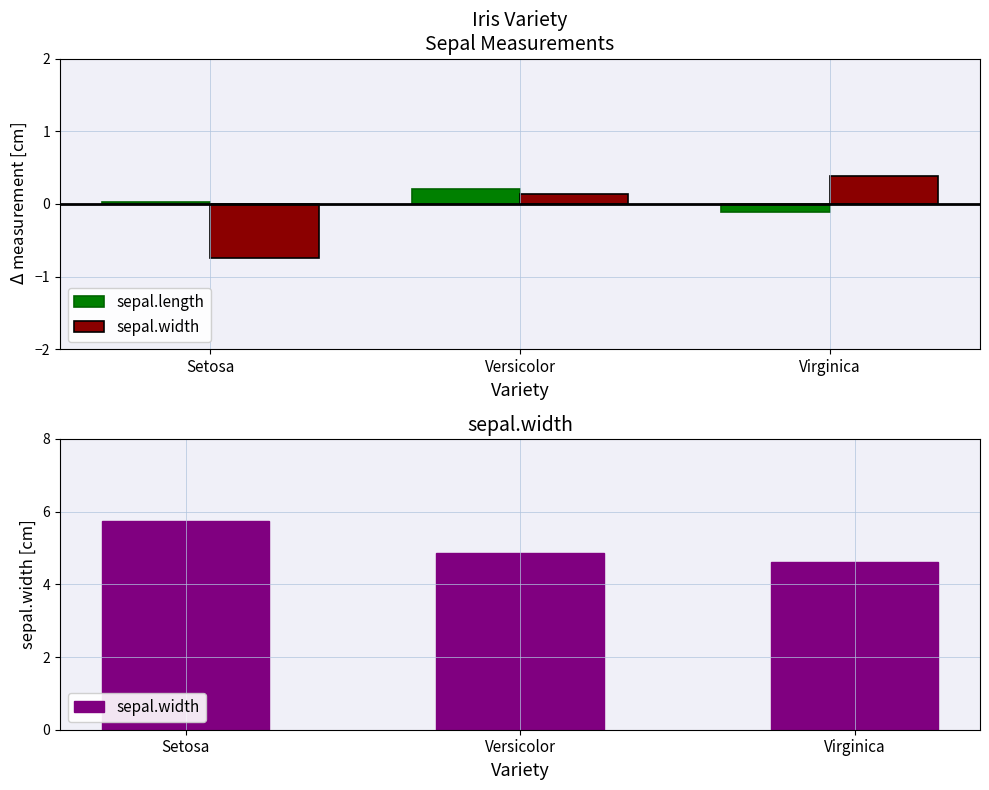

Is it true that sepal.length equals 0.0 at Setosa?

True